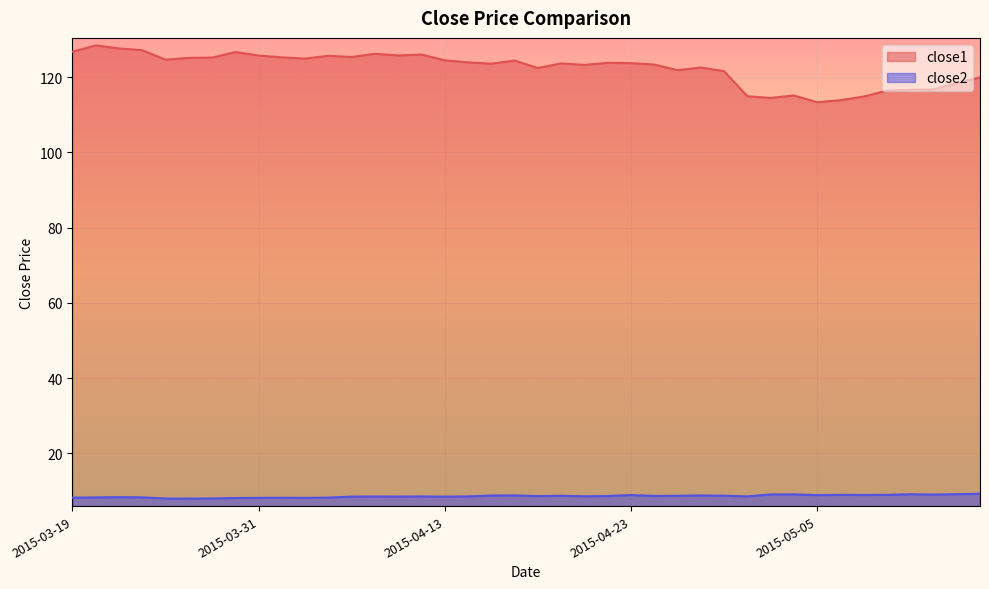

At which category does close2 reach its first local valley?

2015-03-26